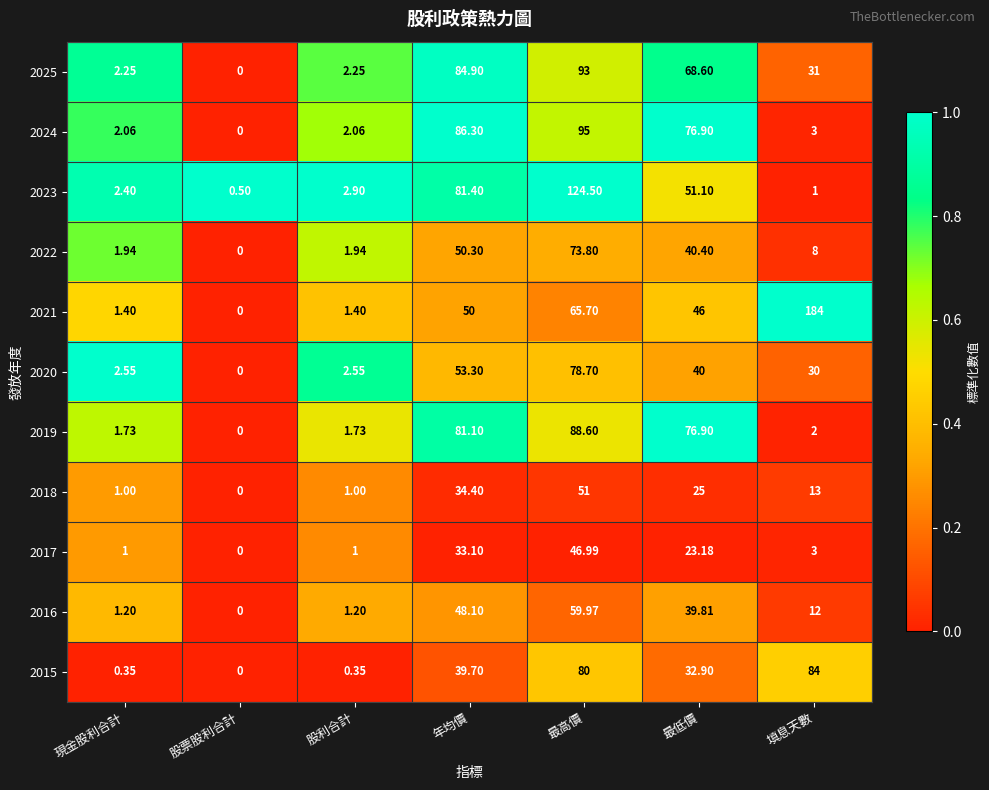

At how many categories does at least one series exceed 0?

7